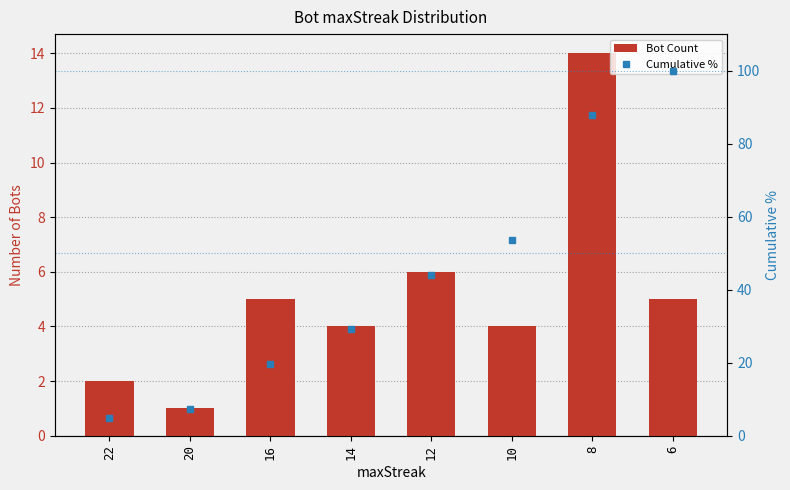

Is it true that Bot Count equals 1.0 at 20?

True